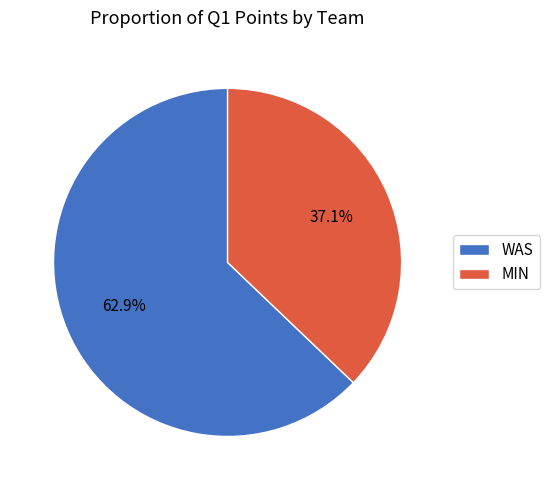

To the nearest percent, what percentage of the pie is MIN?

37%